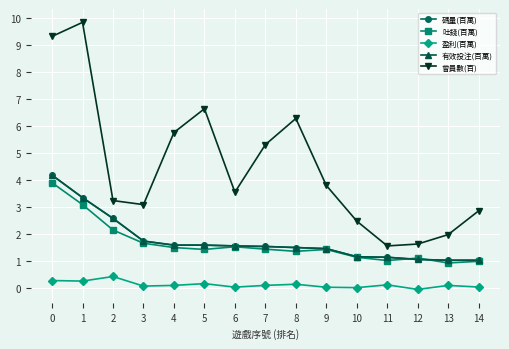

Does the chart have visible grid lines?

Yes